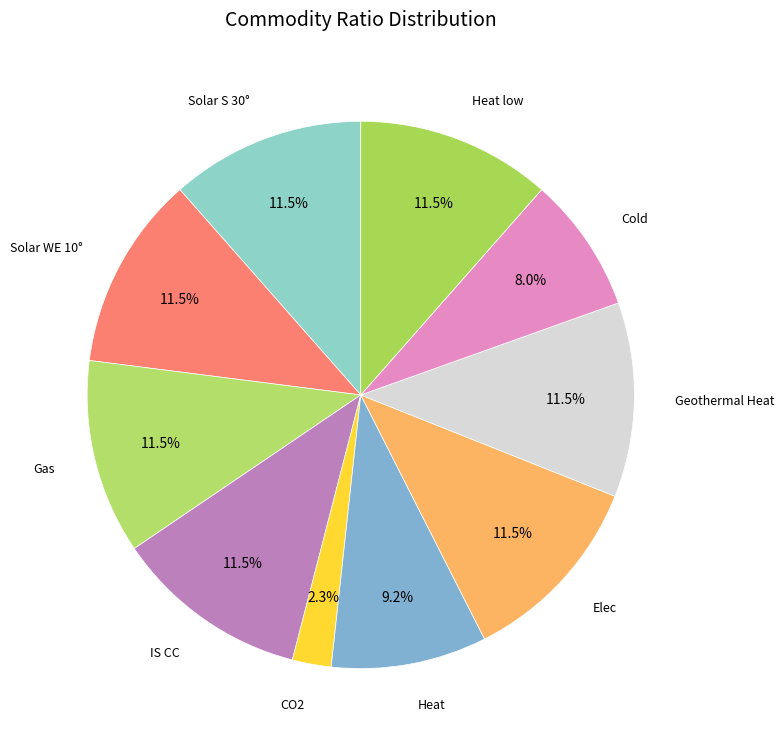

What portion of the pie excludes Geothermal Heat?

88.5%